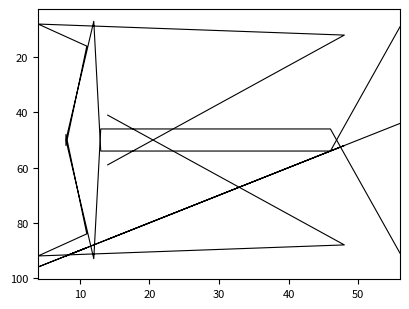

In col_2, how many points are higher than both neighbors (excluding endpoints)?

2